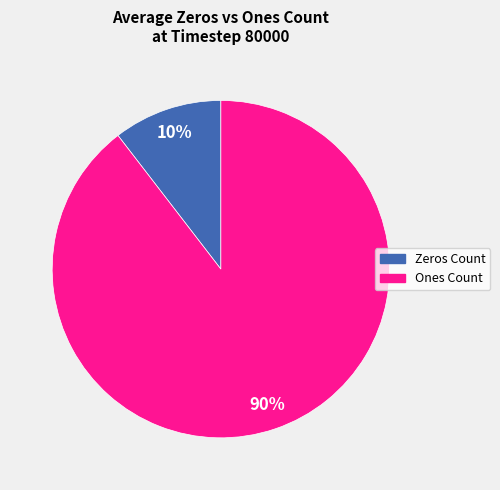

Is the sum of Zeros Count and Ones Count greater than half?

Yes